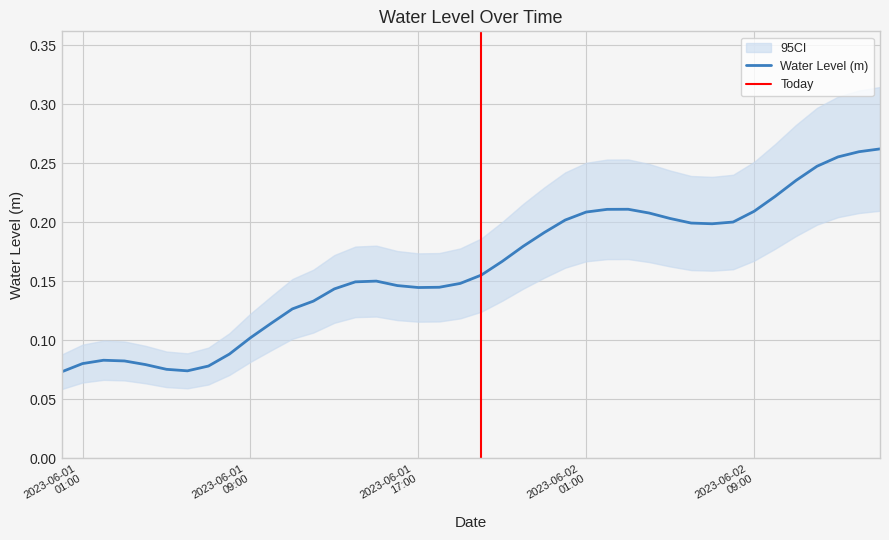

What is the difference between the second highest and minimum values?

0.2